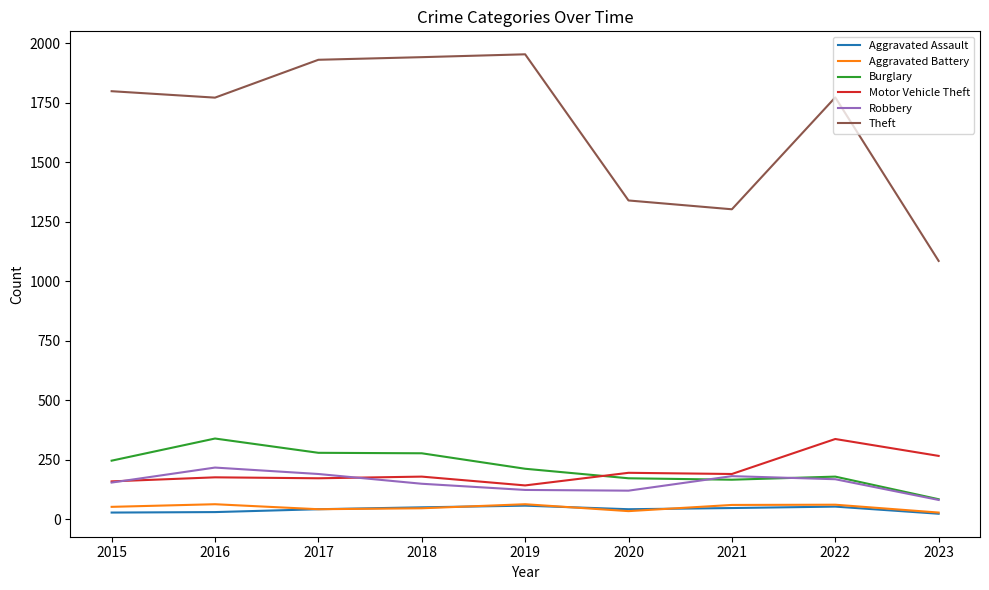

Which series has the largest range (max minus min)?

Theft